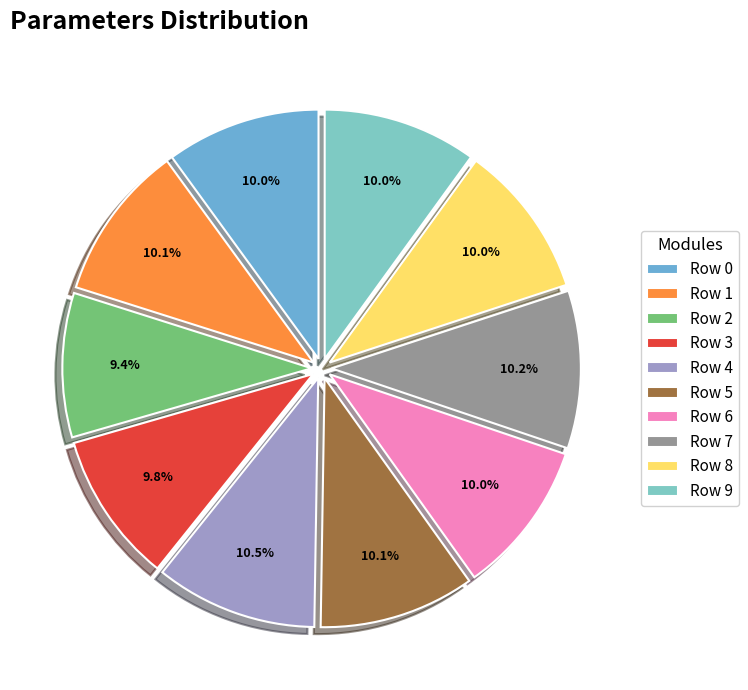

Count the number of slices in the pie.

10